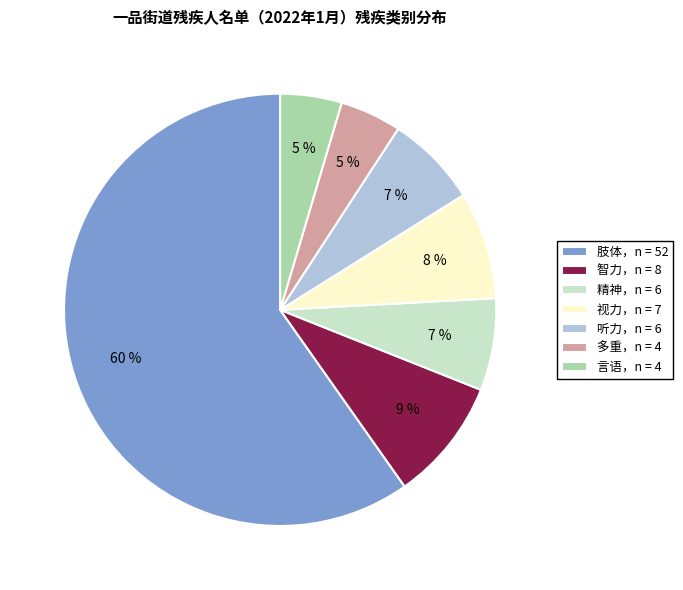

What is the majority slice?

肢体，n = 52